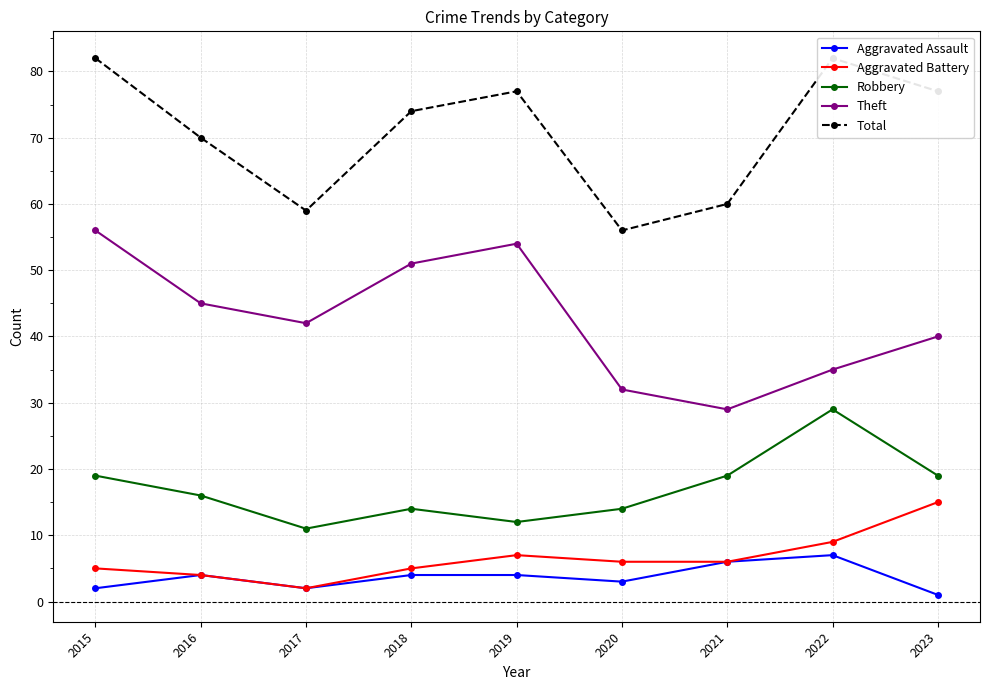

In Total, how many points are higher than both neighbors (excluding endpoints)?

2